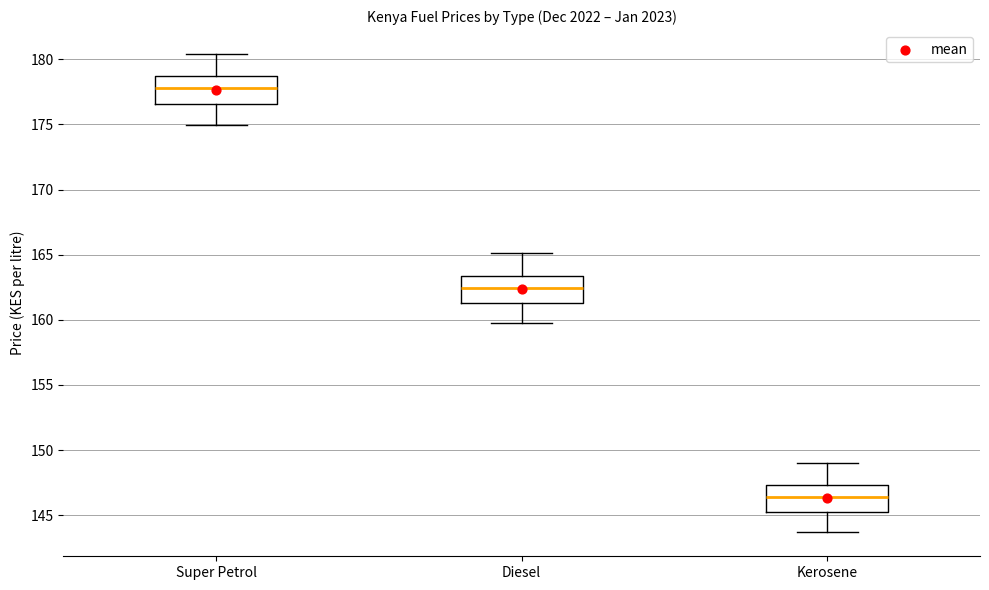

Which box's median line is the highest?

Super Petrol